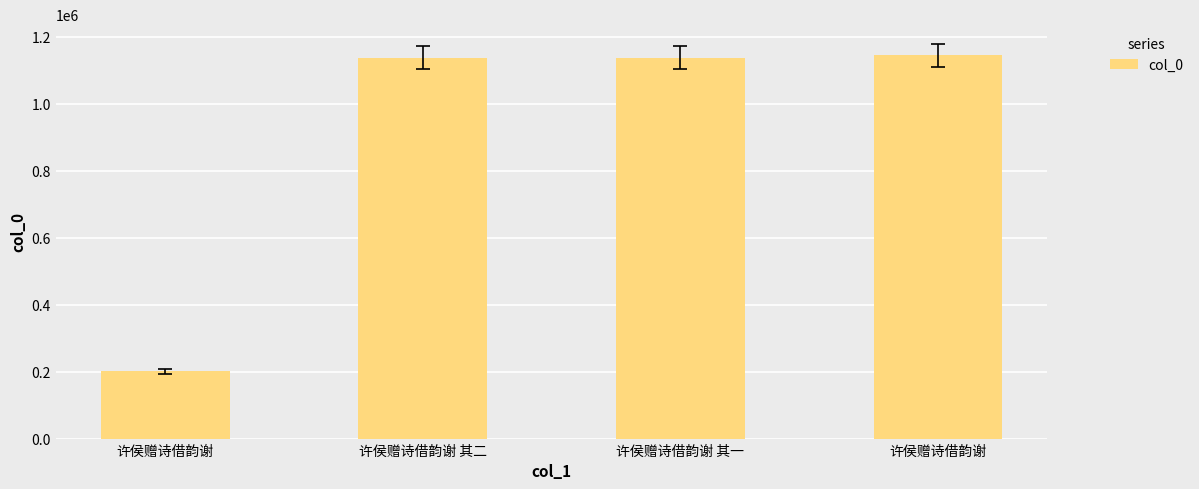

List the labels in order of value, smallest first.

许侯赠诗借韵谢, 许侯赠诗借韵谢 其二, 许侯赠诗借韵谢 其一, 许侯赠诗借韵谢